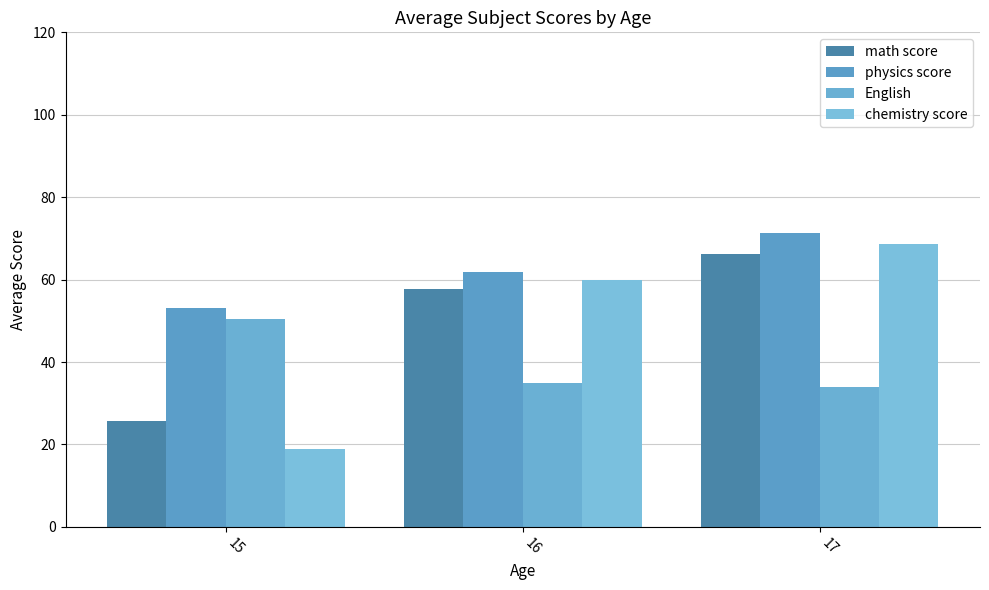

Is the value of chemistry score at 15 greater than the value of English at 15?

No